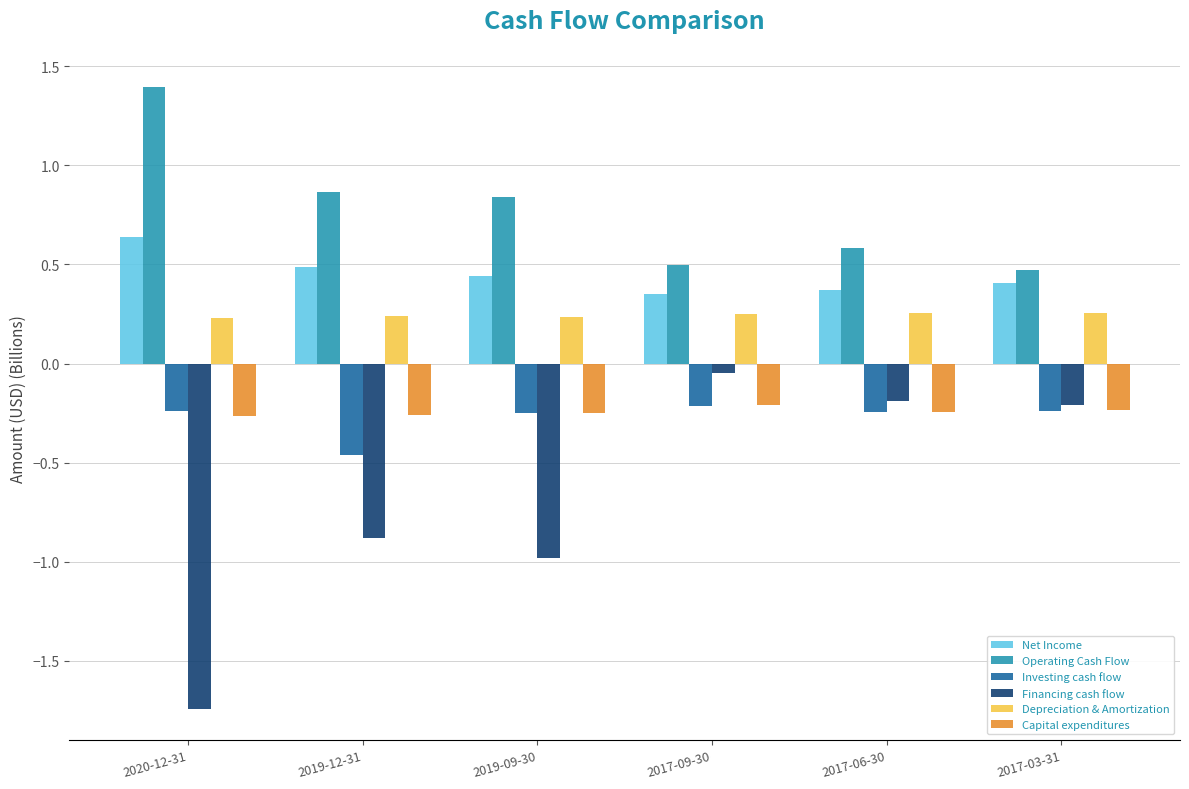

Which label corresponds to the smallest value in the chart?

2020-12-31